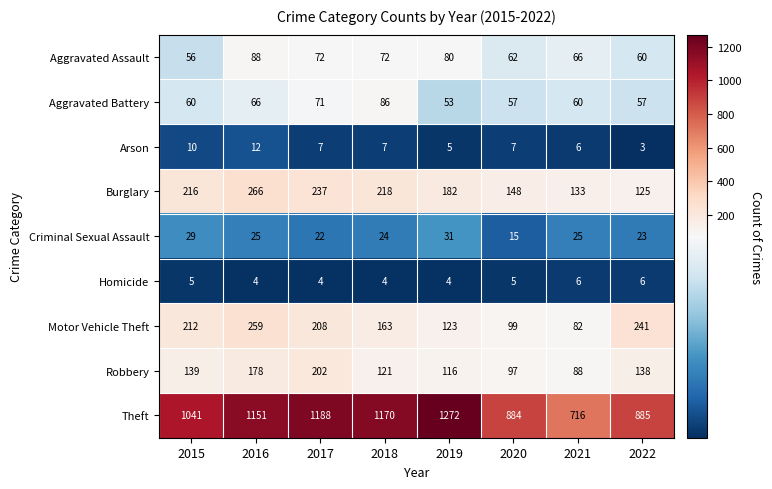

What is the total value across all series at 2018?

1865